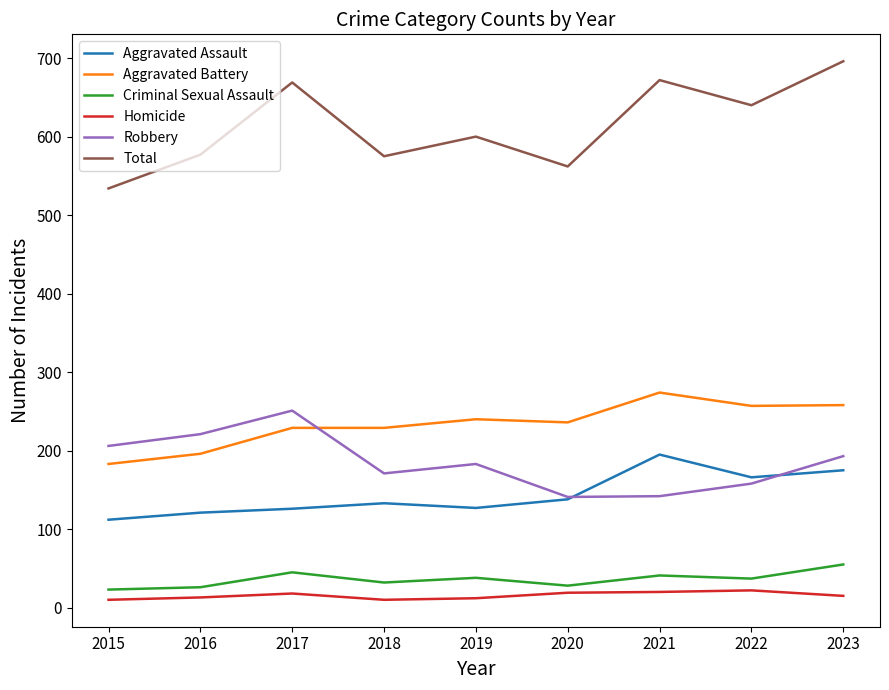

True or false: Total and Aggravated Assault intersect in this chart.

False